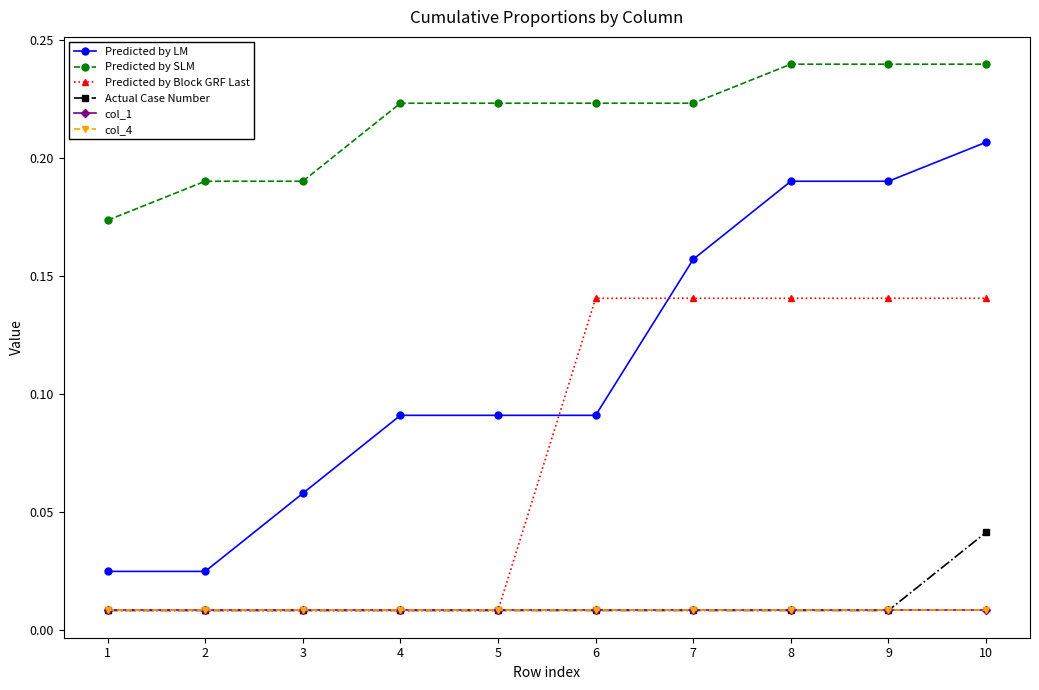

What is the total value across all series at 4?

0.3